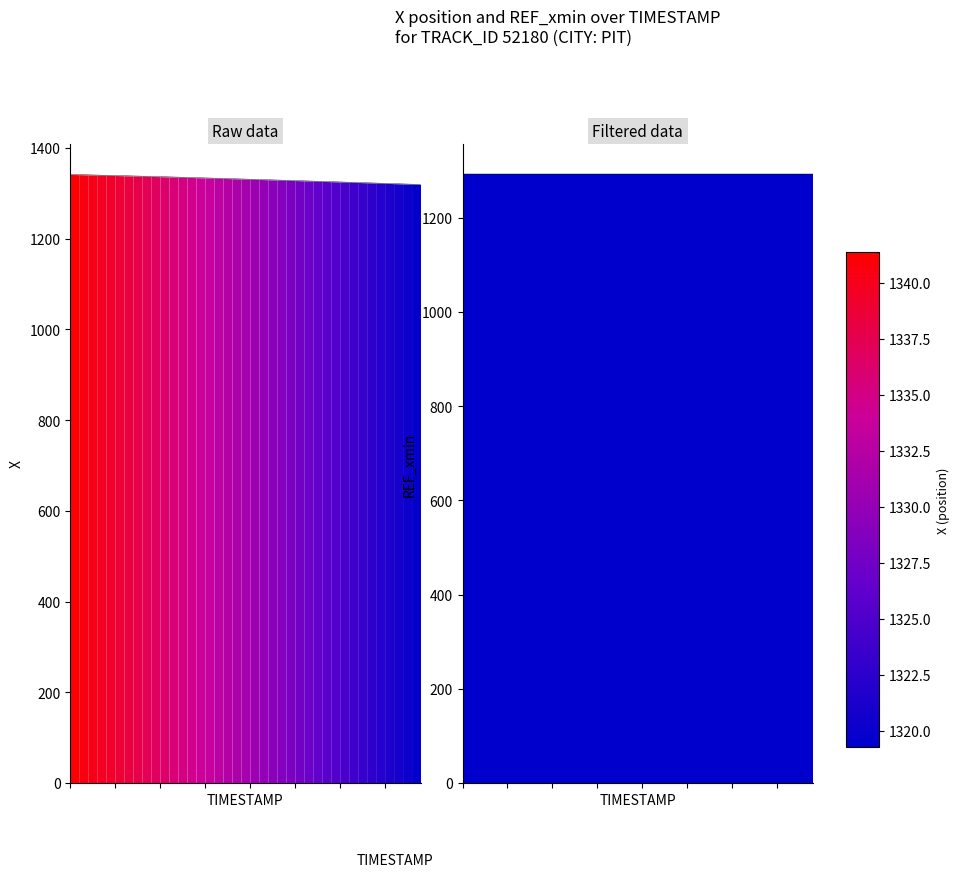

What is the average value of the X series?

1330.9